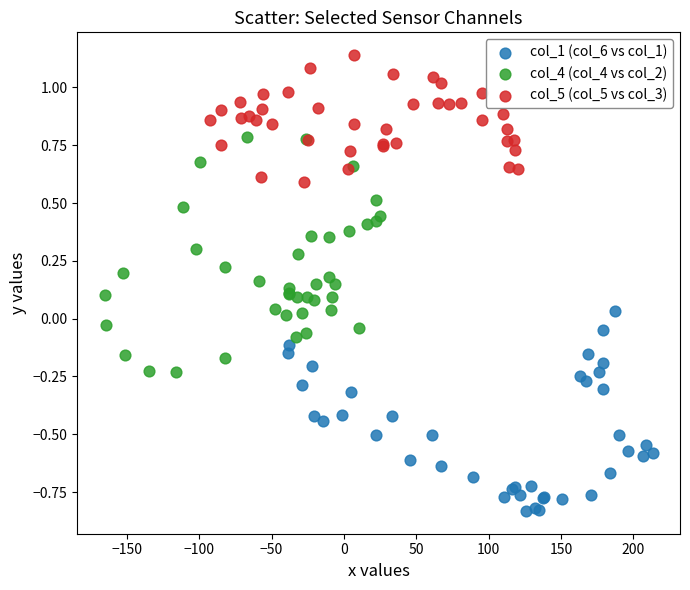

Which series reaches the maximum Y coordinate?

col_5 (col_5 vs col_3)